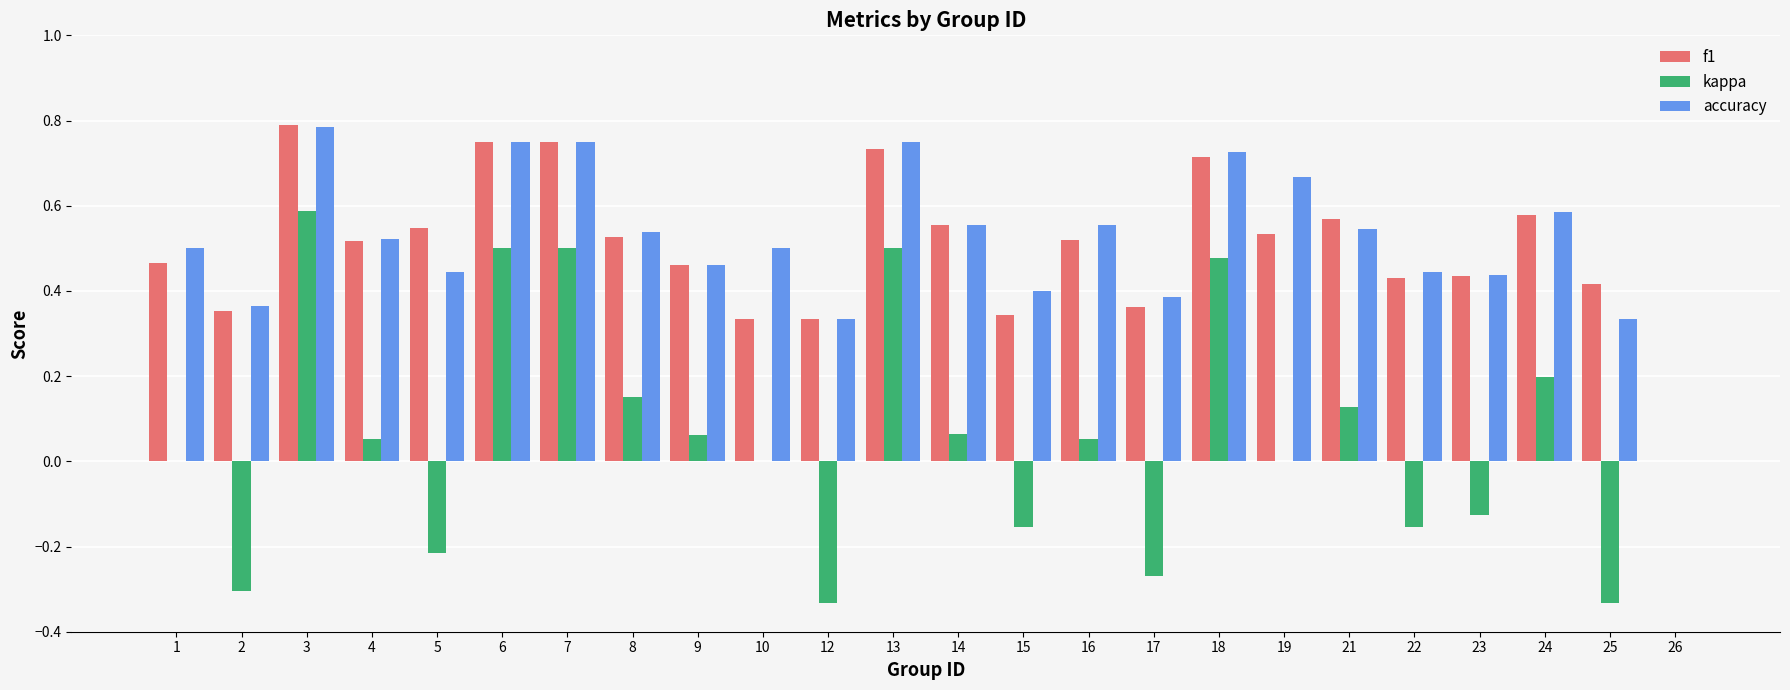

True or false: f1 has a value of 1.1 at 18.

False